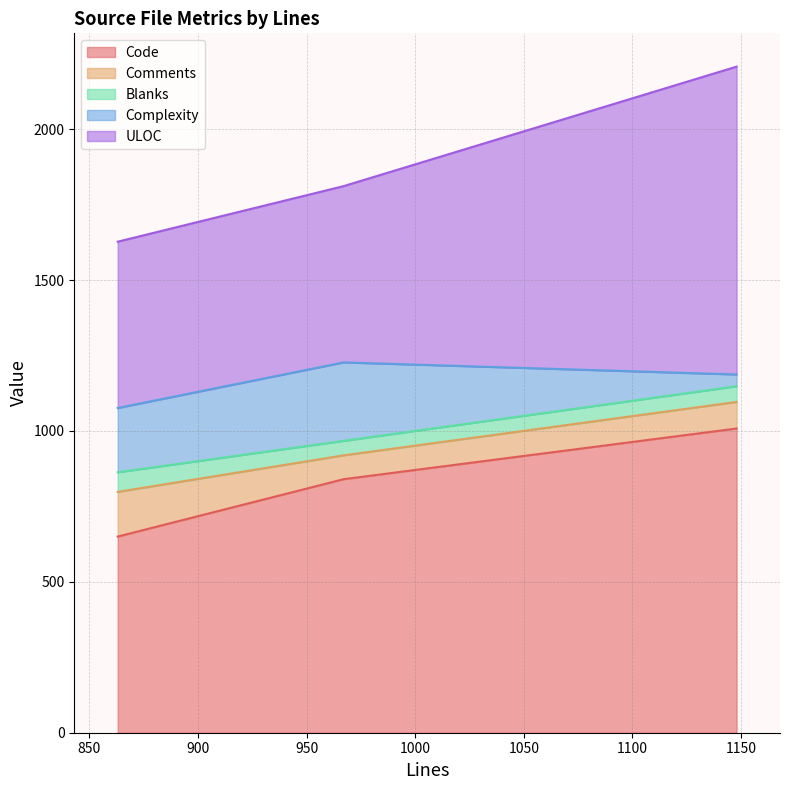

At which category is the sum across all series the highest?

1148